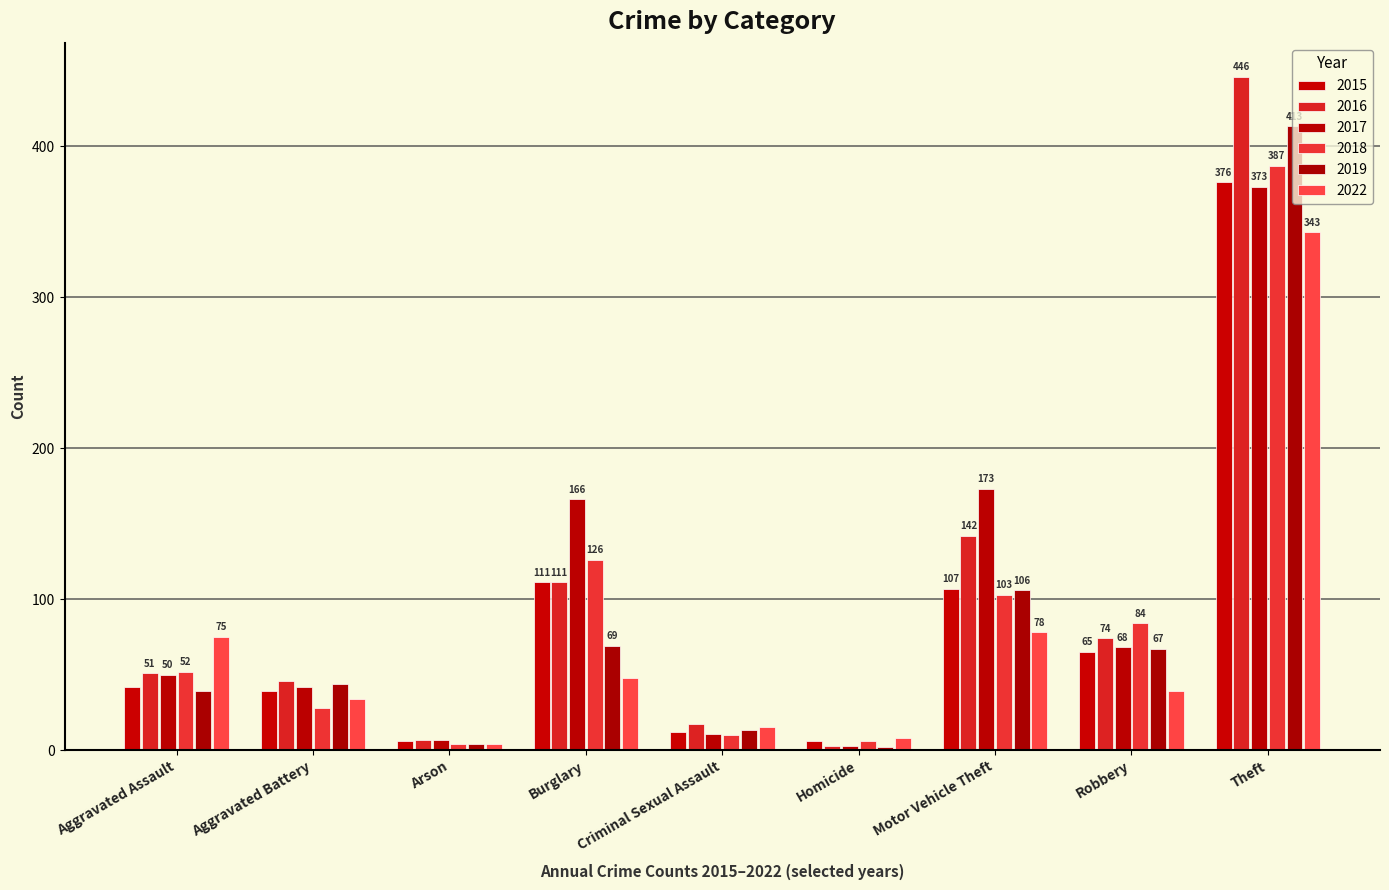

The value of 2022 at Robbery is 39. True or false?

True